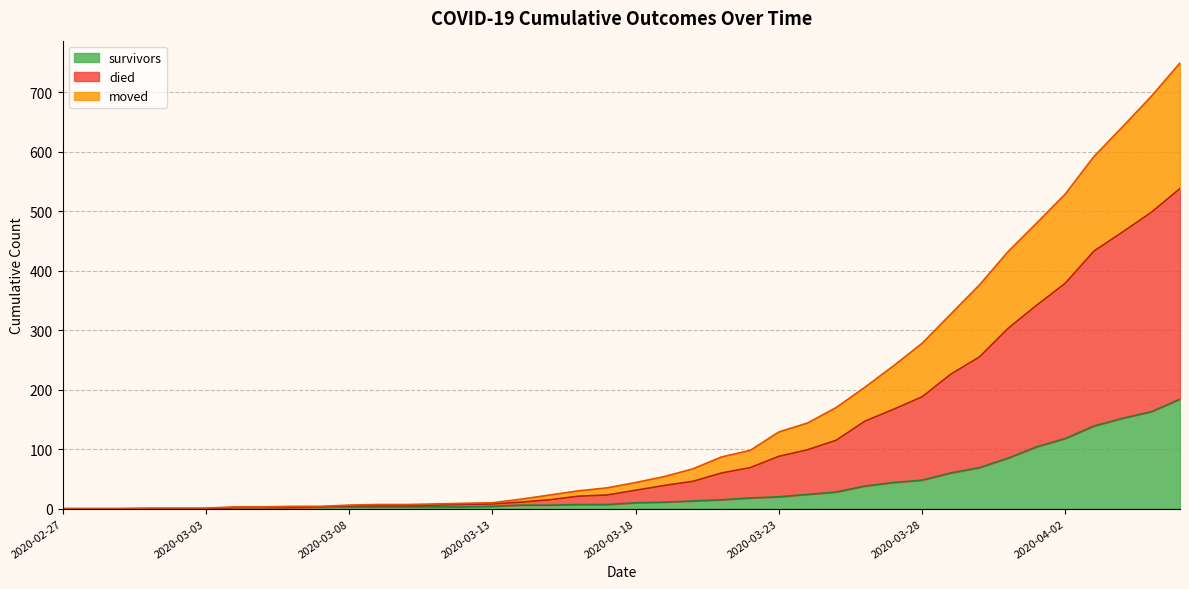

What is the maximum value for survivors?

184